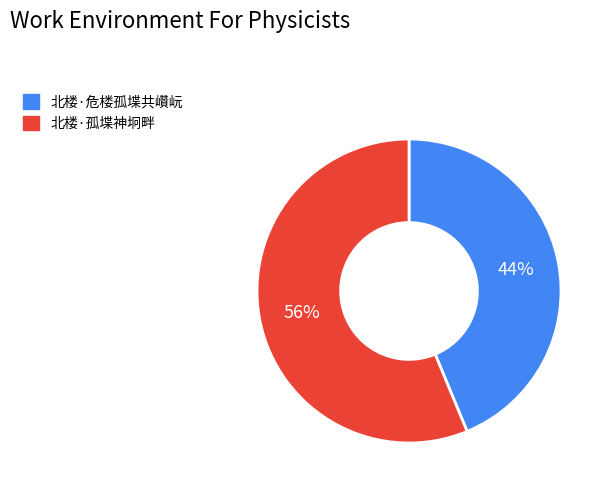

How many slices are in this pie chart?

2